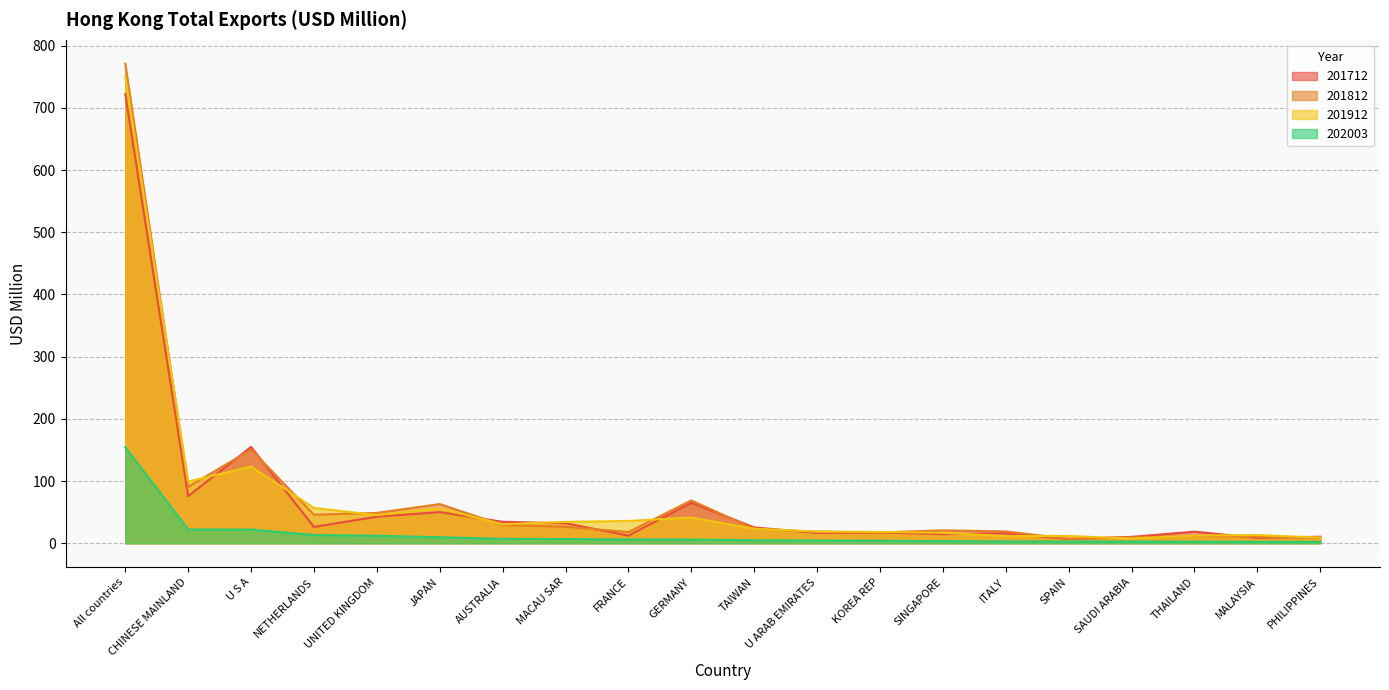

At how many categories does at least one series exceed 223?

1